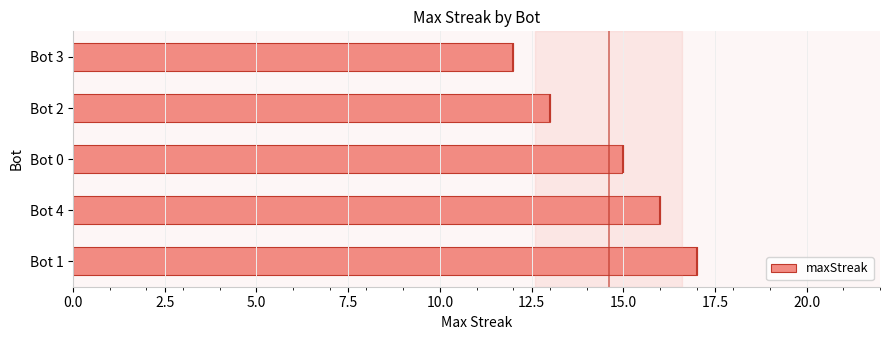

The value of maxStreak at Bot 3 is 12. True or false?

True